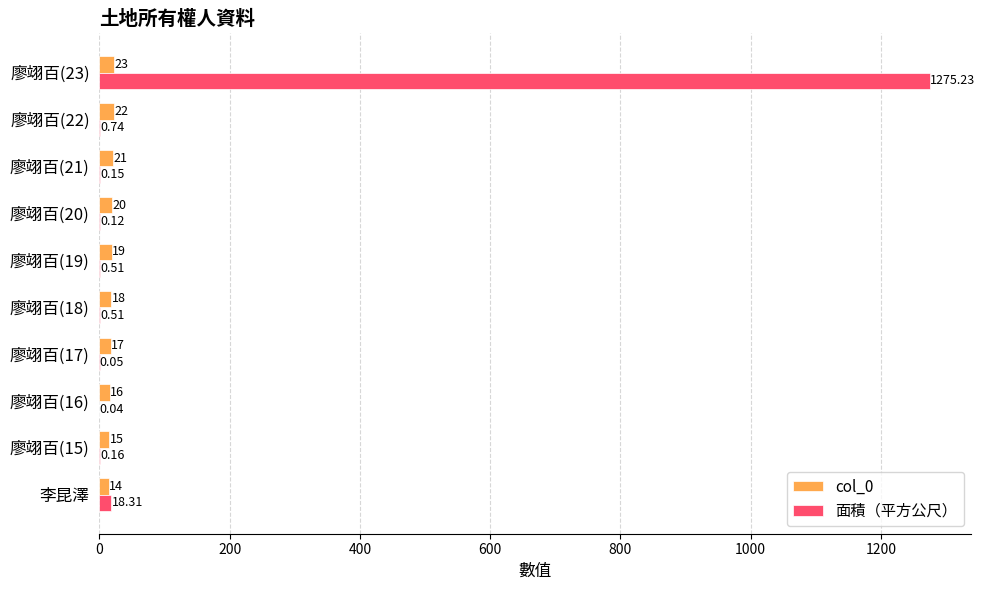

How many categories are shown in the chart?

10